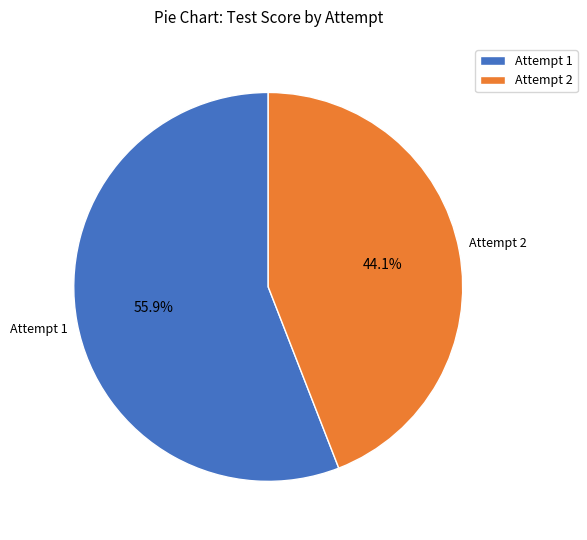

Do Attempt 2 and Attempt 1 together represent more than half of the pie?

Yes